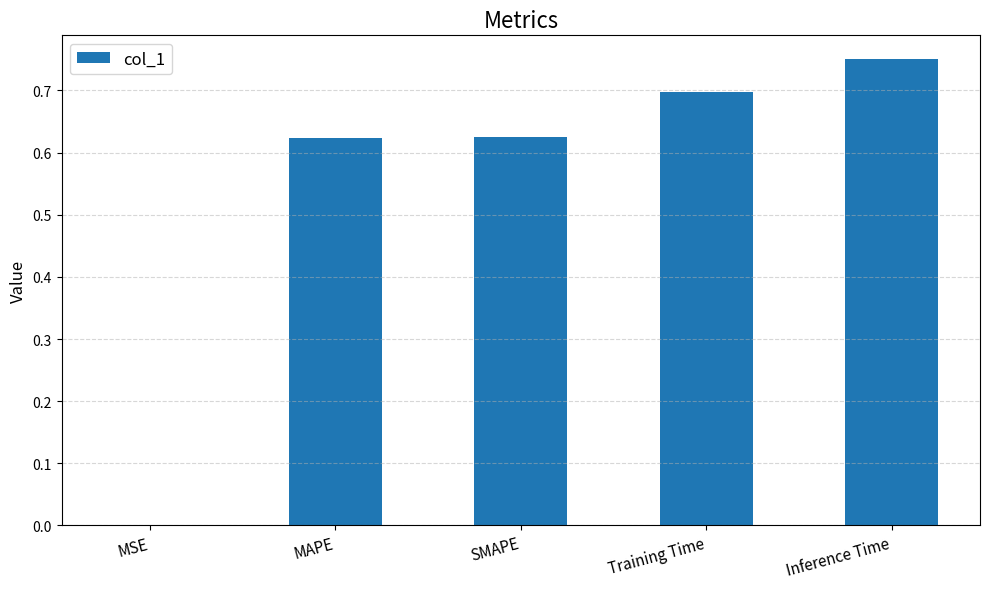

Does the chart contain stacked bars?

No